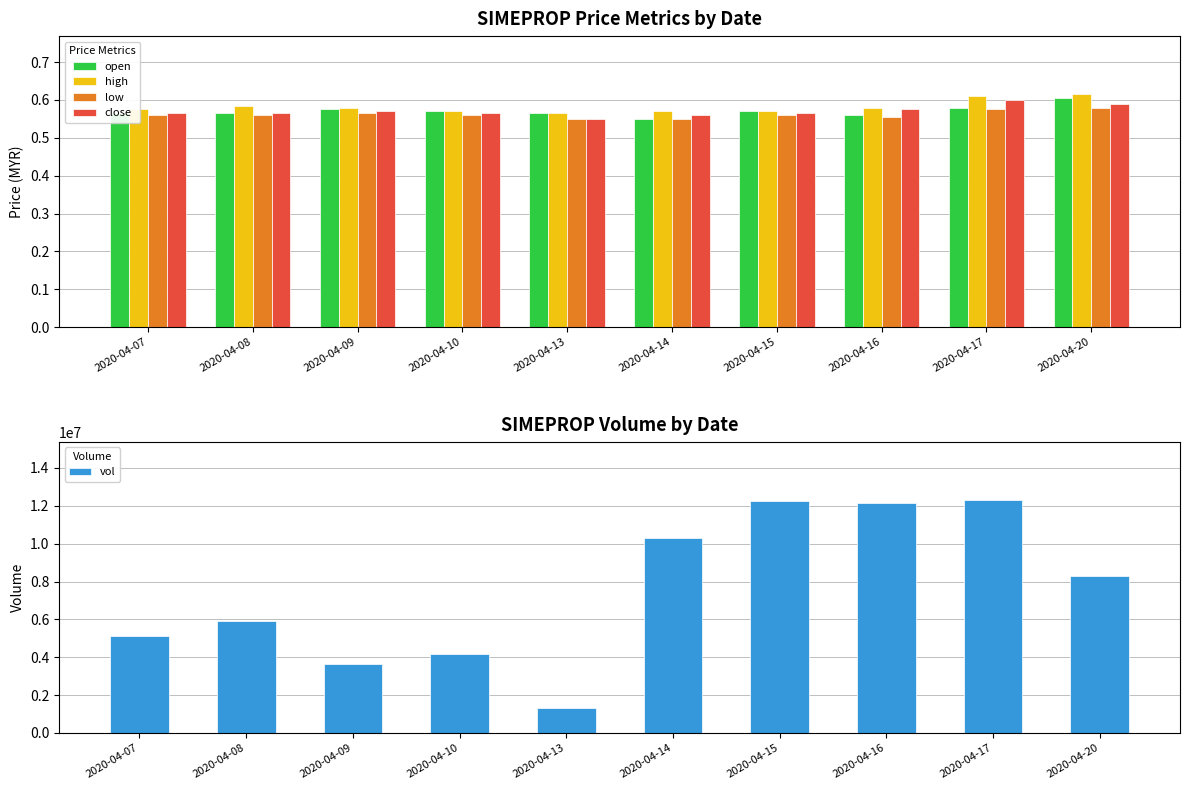

At which category is the sum across all series the highest?

2020-04-17